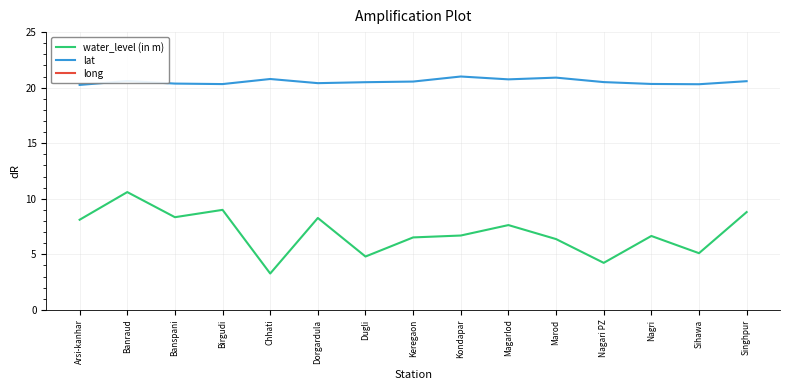

Reading left to right, transcribe all the data shown in this chart.

water_level (in m): Arsi-kanhar=8.1	Banraud=10.6	Banspani=8.3	Birgudi=9.0	Chhati=3.3	Dorgardula=8.3	Dugli=4.8	Keregaon=6.5	Kondapar=6.7	Magarlod=7.6	Marod=6.4	Nagari PZ=4.2	Nagri=6.7	Sihawa=5.1	Singhpur=8.8
lat: Arsi-kanhar=20.2	Banraud=20.6	Banspani=20.4	Birgudi=20.3	Chhati=20.8	Dorgardula=20.4	Dugli=20.5	Keregaon=20.5	Kondapar=21.0	Magarlod=20.7	Marod=20.9	Nagari PZ=20.5	Nagri=20.3	Sihawa=20.3	Singhpur=20.6
long: Arsi-kanhar=82.1	Banraud=81.7	Banspani=81.8	Birgudi=81.9	Chhati=81.7	Dorgardula=81.9	Dugli=81.9	Keregaon=81.7	Kondapar=81.7	Magarlod=81.9	Marod=81.7	Nagari PZ=82.0	Nagri=82.0	Sihawa=81.9	Singhpur=81.9